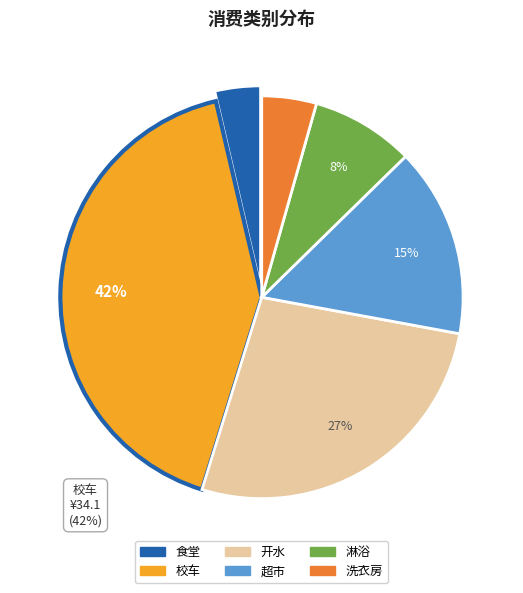

True or false: 超市 accounts for 15% of the total.

True